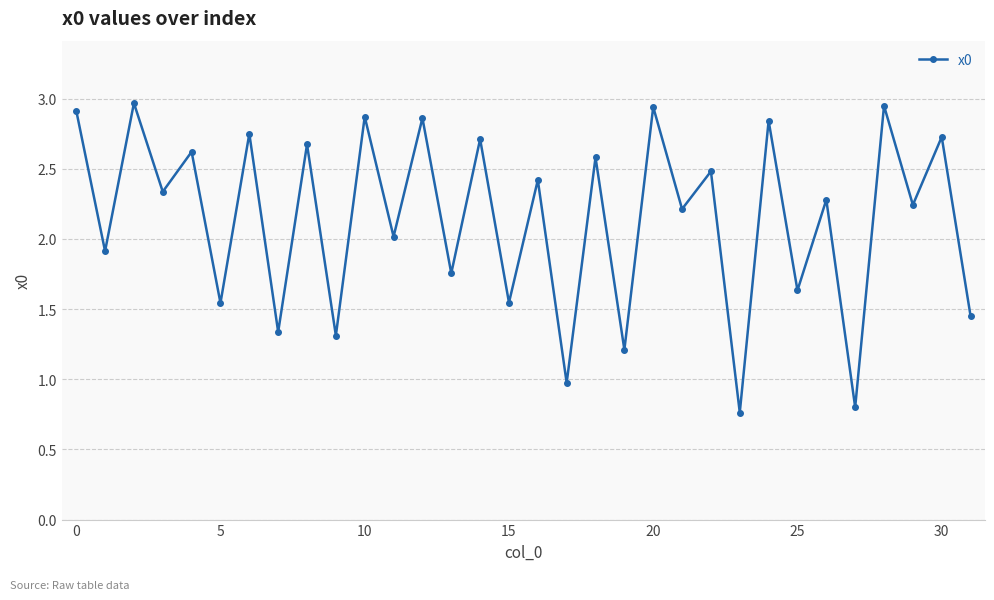

What is the sum of all values?

68.6